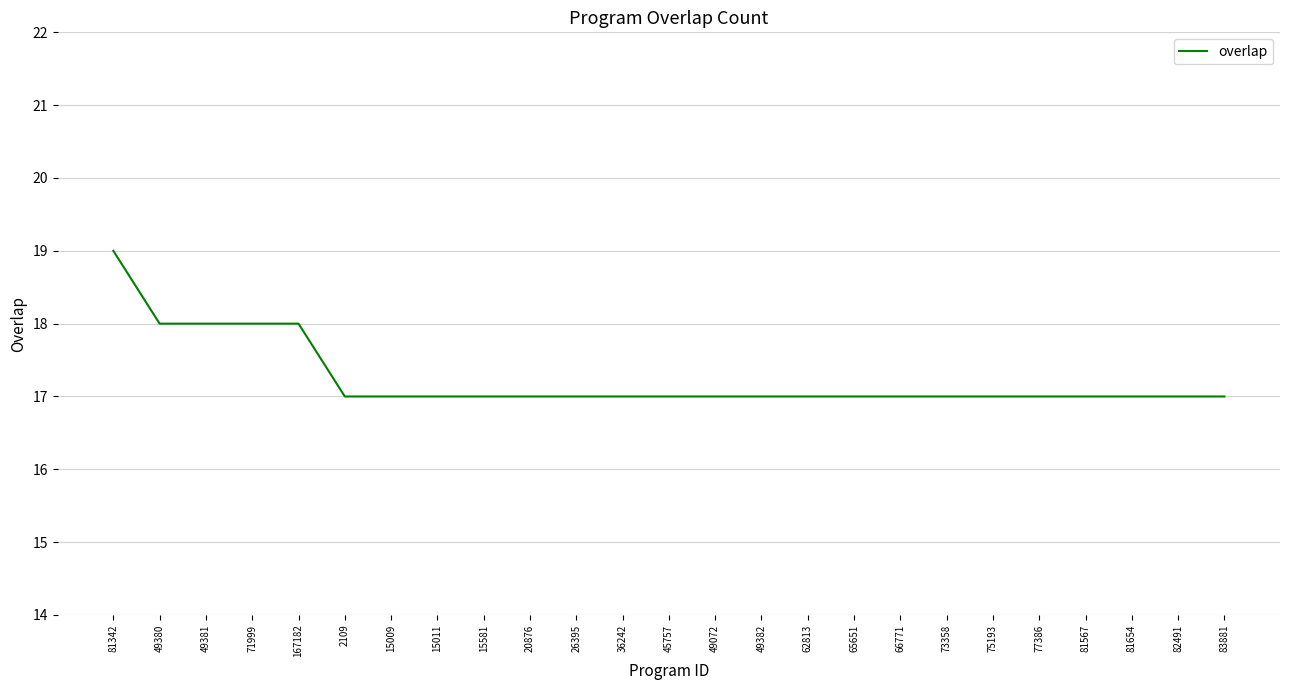

What is the minimum value shown in the chart?

17